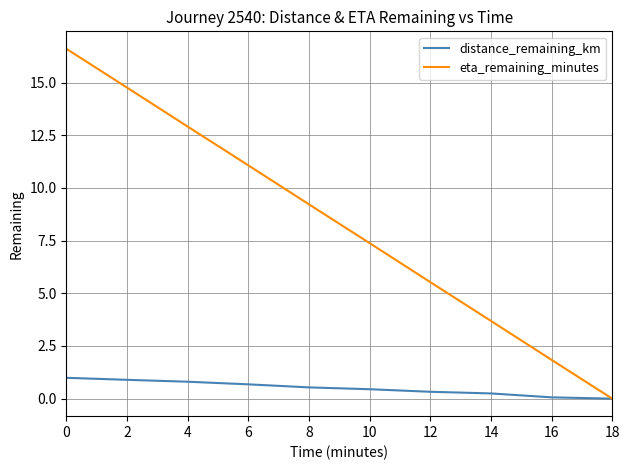

What is the difference between the maximum and second lowest values in the eta_remaining_minutes series?

14.8